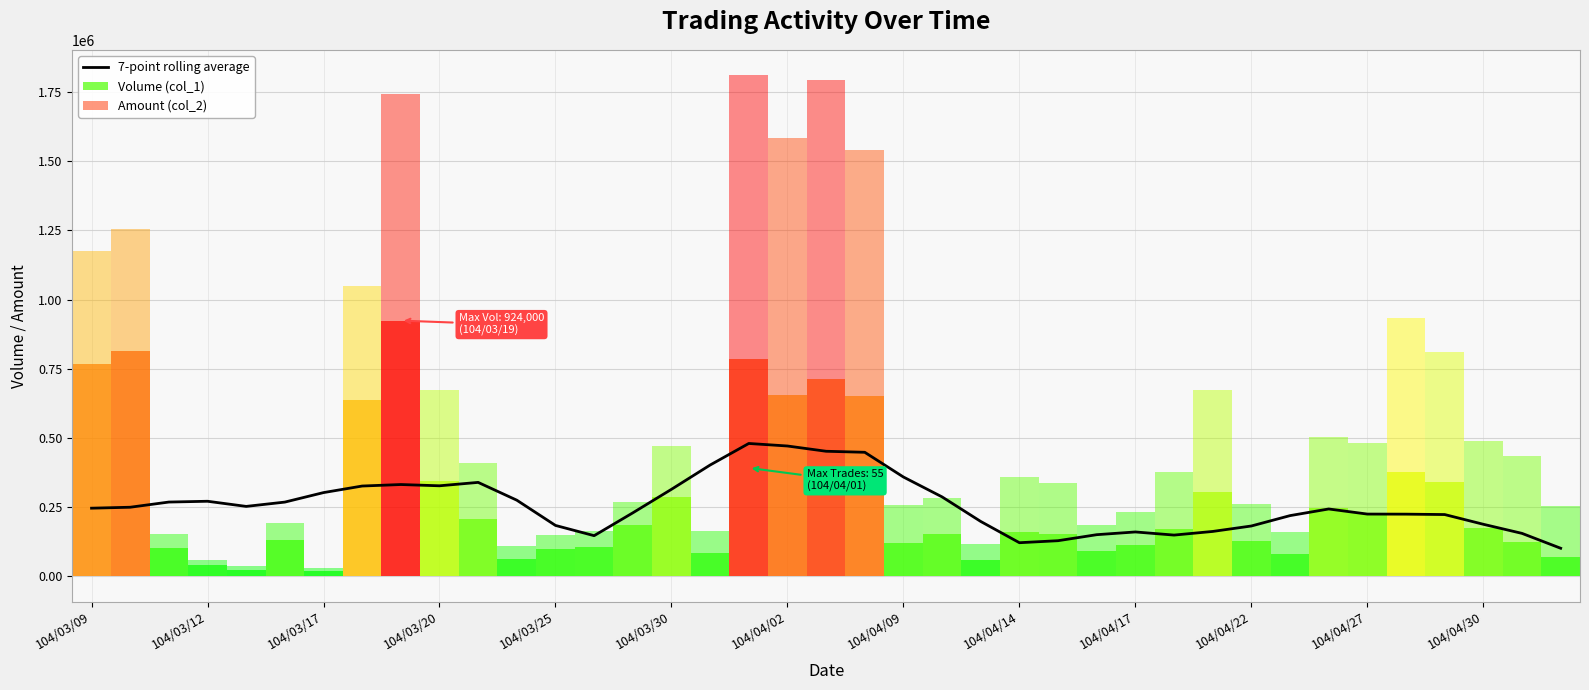

Reading left to right, extract all data points from this chart.

246571.4	250000.0	268714.3	271571.4	253000.0	268571.4	302857.1	326571.4	332000.0	327428.6	339714.3	275428.6	184285.7	147285.7	229714.3	314714.3	402428.6	480285.7	471142.9	452142.9	448428.6	359142.9	287285.7	198571.4	121857.1	129142.9	150857.1	160714.3	149428.6	162571.4	182285.7	219714.3	243714.3	225285.7	225000.0	223571.4	188428.6	155571.4	101857.1